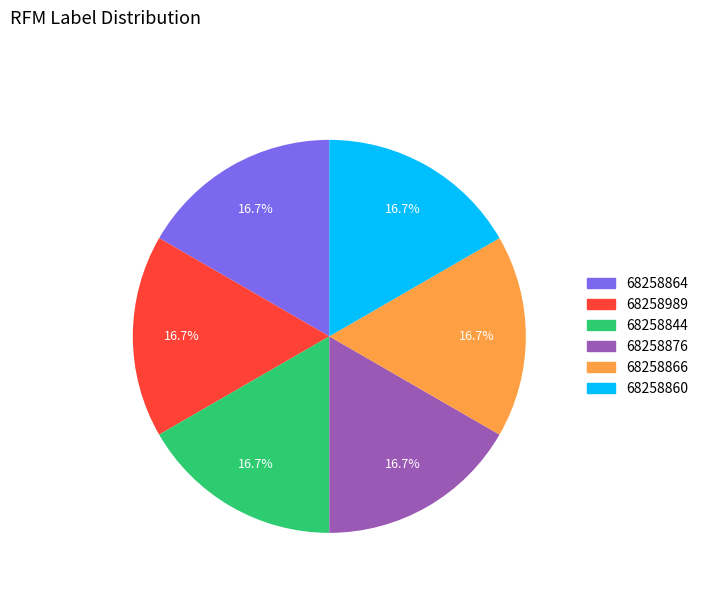

Is there a majority slice in this chart?

No